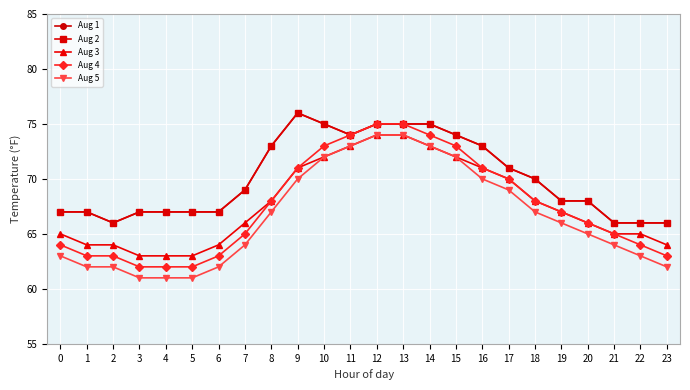

At which label is Aug 2 closest to 71?

17